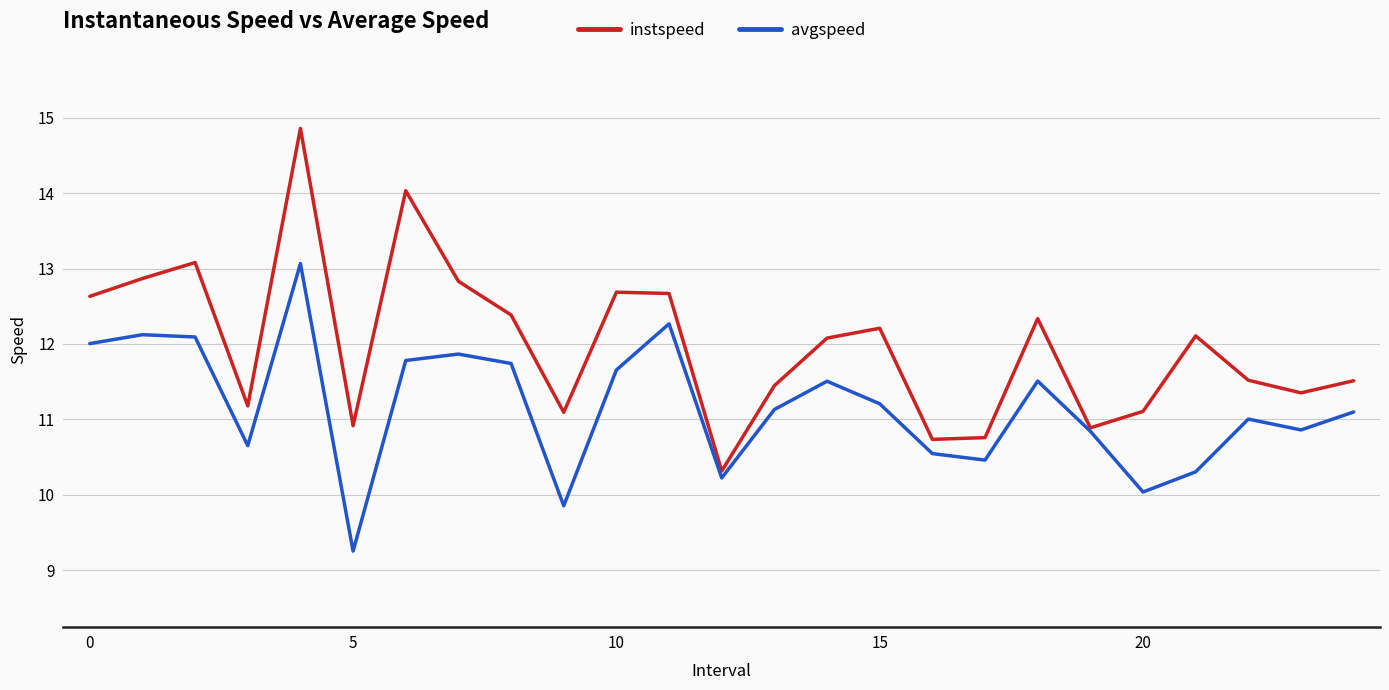

What is the smallest value displayed?

9.3